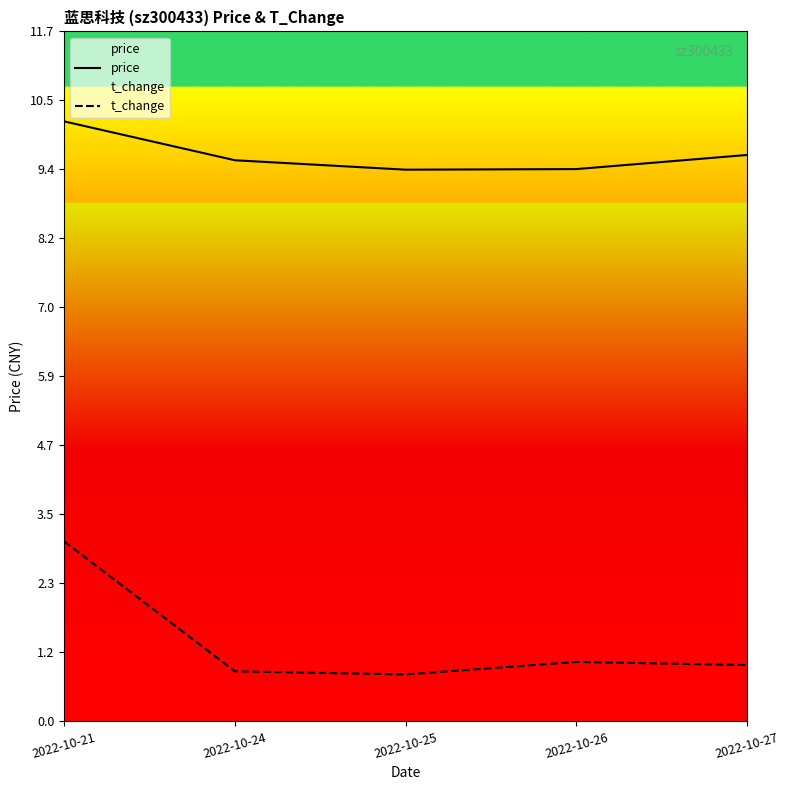

What is the sum of the price values at 2022-10-27 and 2022-10-25?

19.0